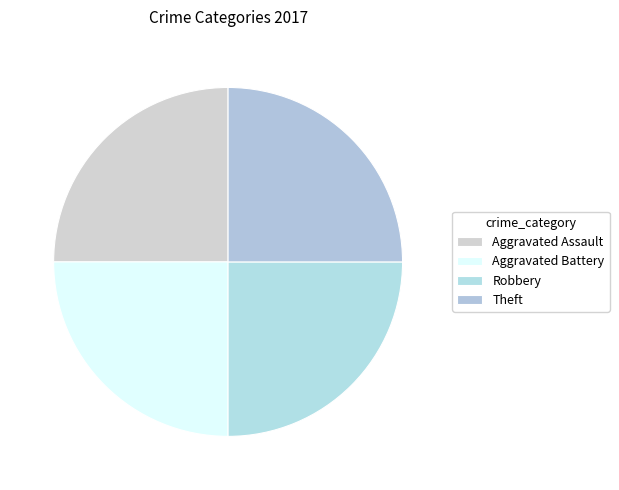

Count the number of slices in the pie.

4